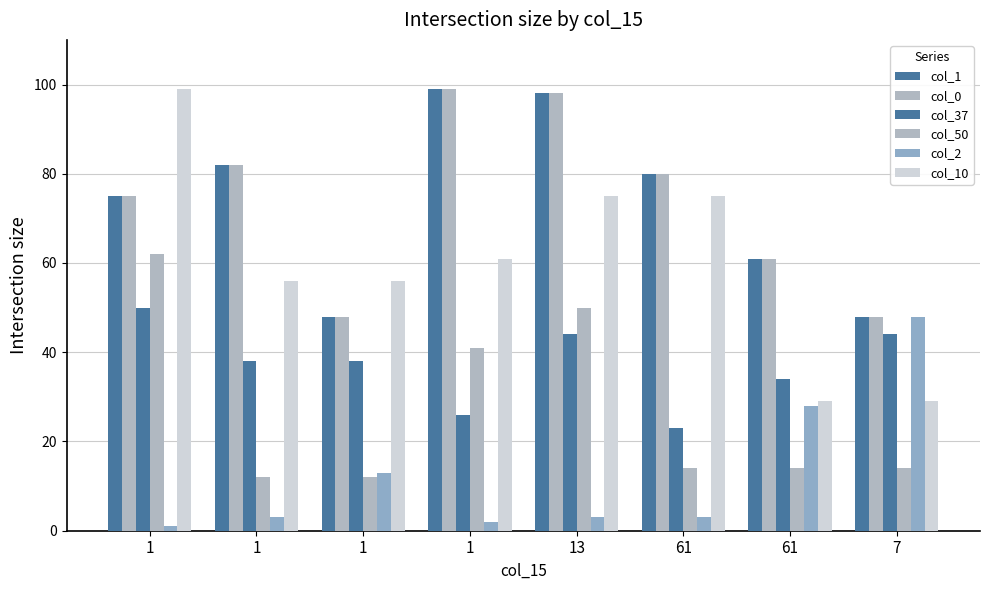

How many distinct data groups are displayed?

6